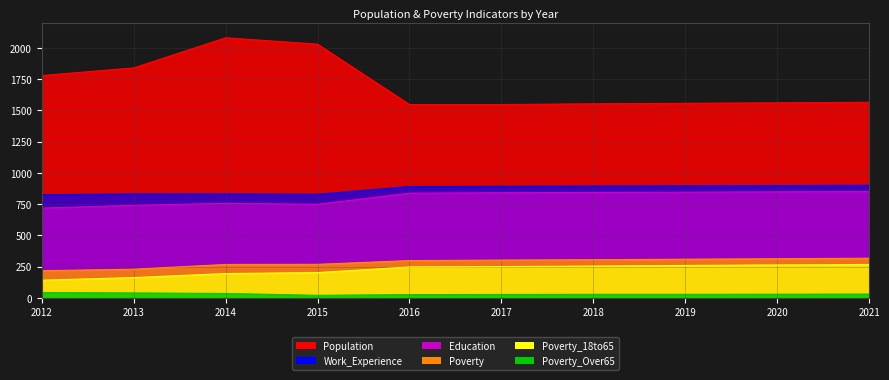

List the series in order of their peak value, lowest first.

Poverty_Over65, Poverty_18to65, Poverty, Education, Work_Experience, Population